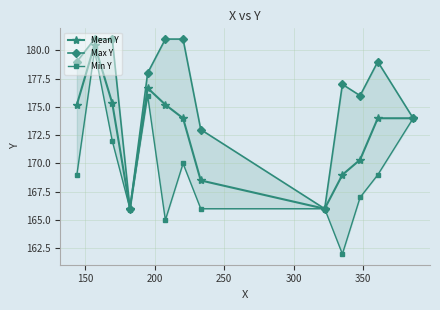

True or false: Mean Y has more than 0 points higher than both neighbors.

True